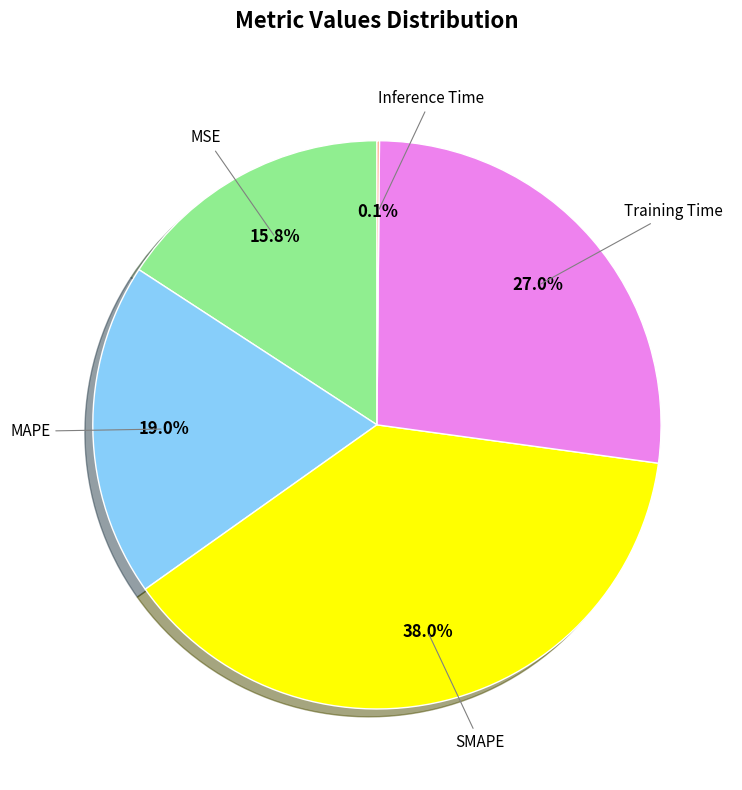

Combined, do SMAPE and MAPE account for over 50%?

Yes